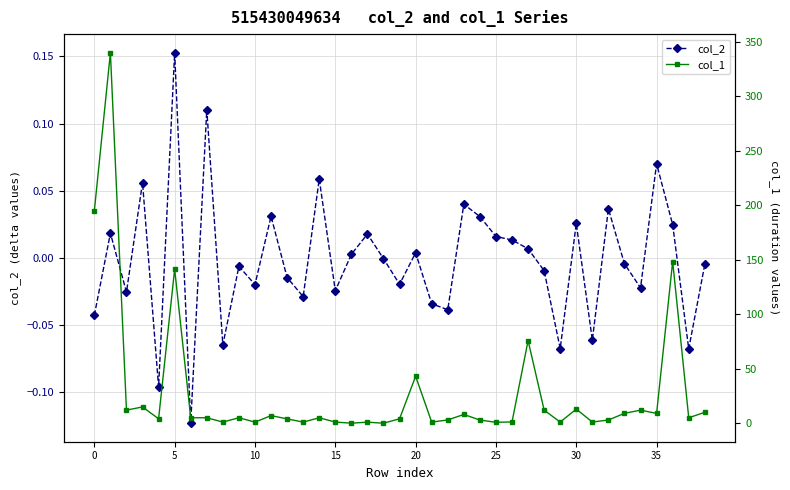

At how many categories does at least one series exceed 326?

1